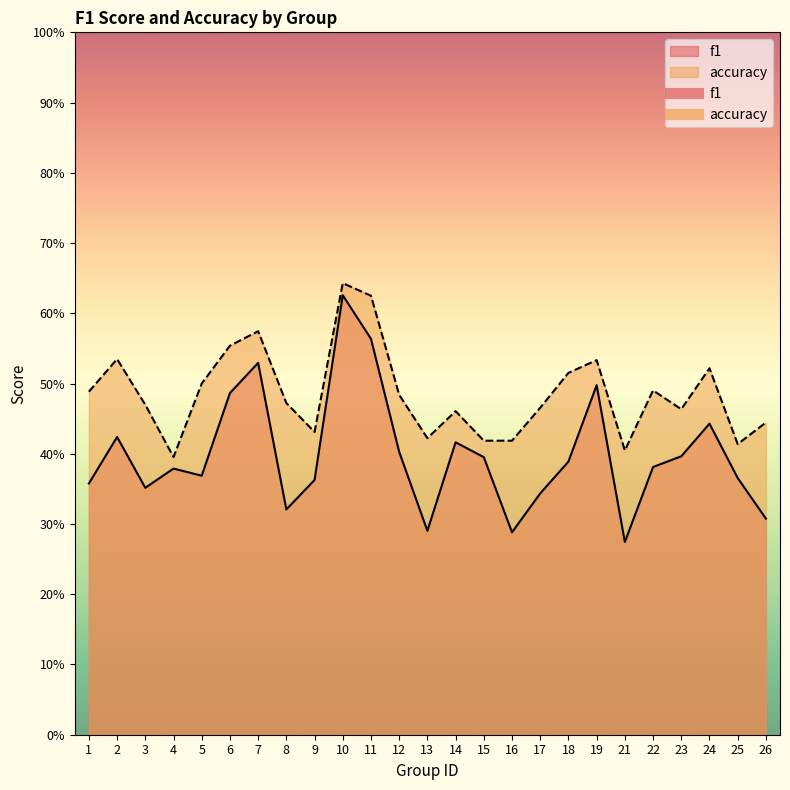

True or false: f1 and accuracy cross at least once.

False